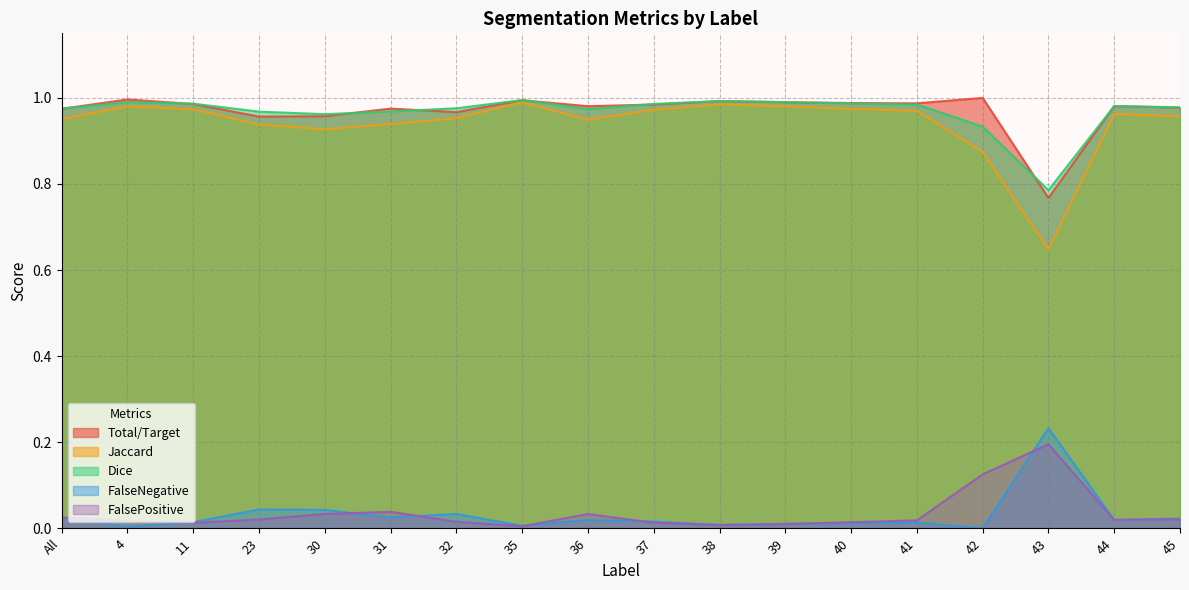

True or false: Jaccard has more than 2 points higher than both neighbors.

True